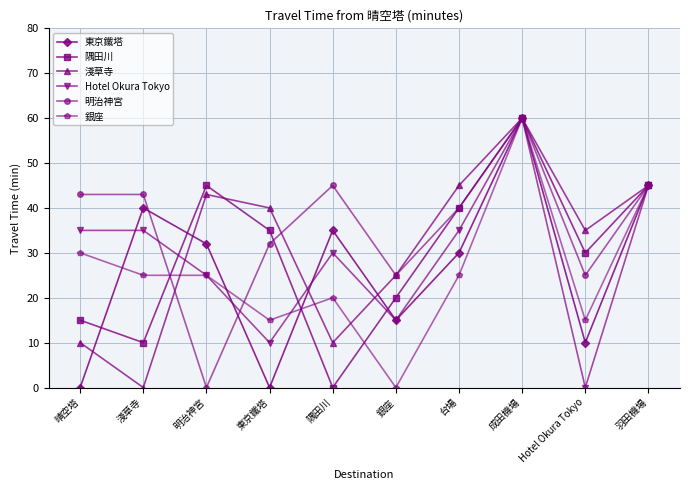

Reading left to right, list all the values displayed in this chart.

東京鐵塔: 0	40	32	0	35	15	30	60	10	45
隅田川: 15	10	45	35	0	20	40	60	30	45
淺草寺: 10	0	43	40	10	25	45	60	35	45
Hotel Okura Tokyo: 35	35	25	10	30	15	35	60	0	45
明治神宮: 43	43	0	32	45	25	40	60	25	45
銀座: 30	25	25	15	20	0	25	60	15	45